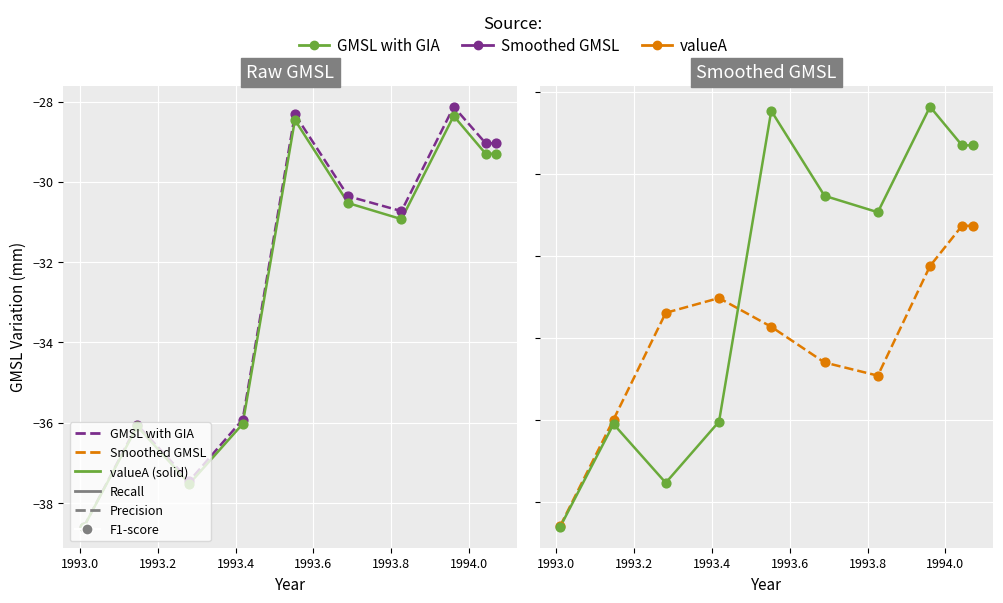

Which series has the largest total across all categories?

GMSL with GIA (dotted)